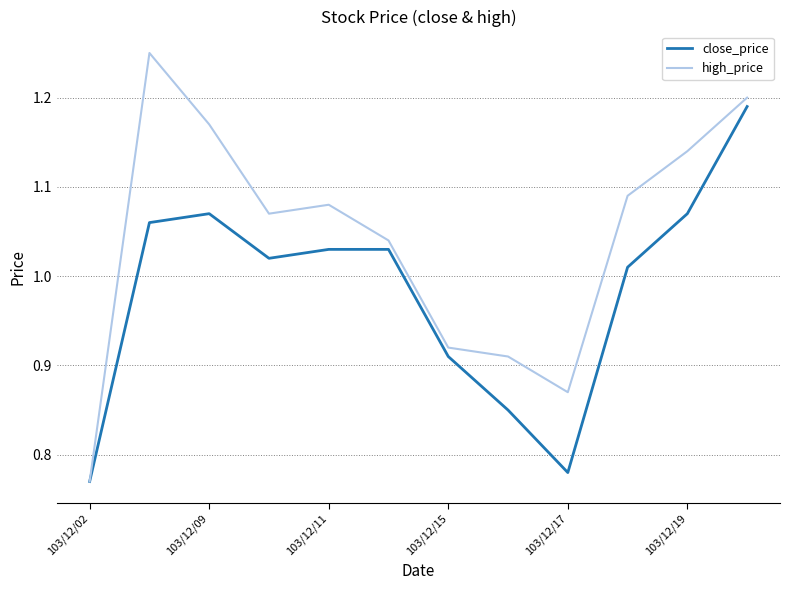

How many categories are shown in the chart?

12